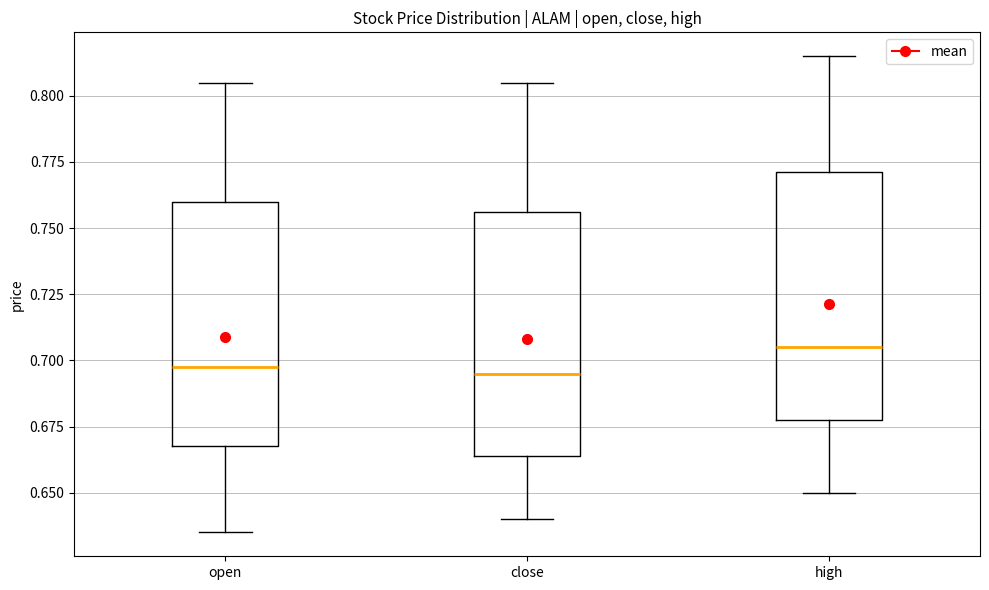

Reading left to right, transcribe this box plot: for each box, give where its median line is, the range the box spans, and where its two whiskers end, as read against the y-axis. The values are not printed on the chart, so give them approximately, as read against the axis.

open: median 0.700, box 0.670 to 0.760, whiskers 0.635 to 0.805
close: median 0.695, box 0.665 to 0.755, whiskers 0.640 to 0.805
high: median 0.705, box 0.680 to 0.770, whiskers 0.650 to 0.815